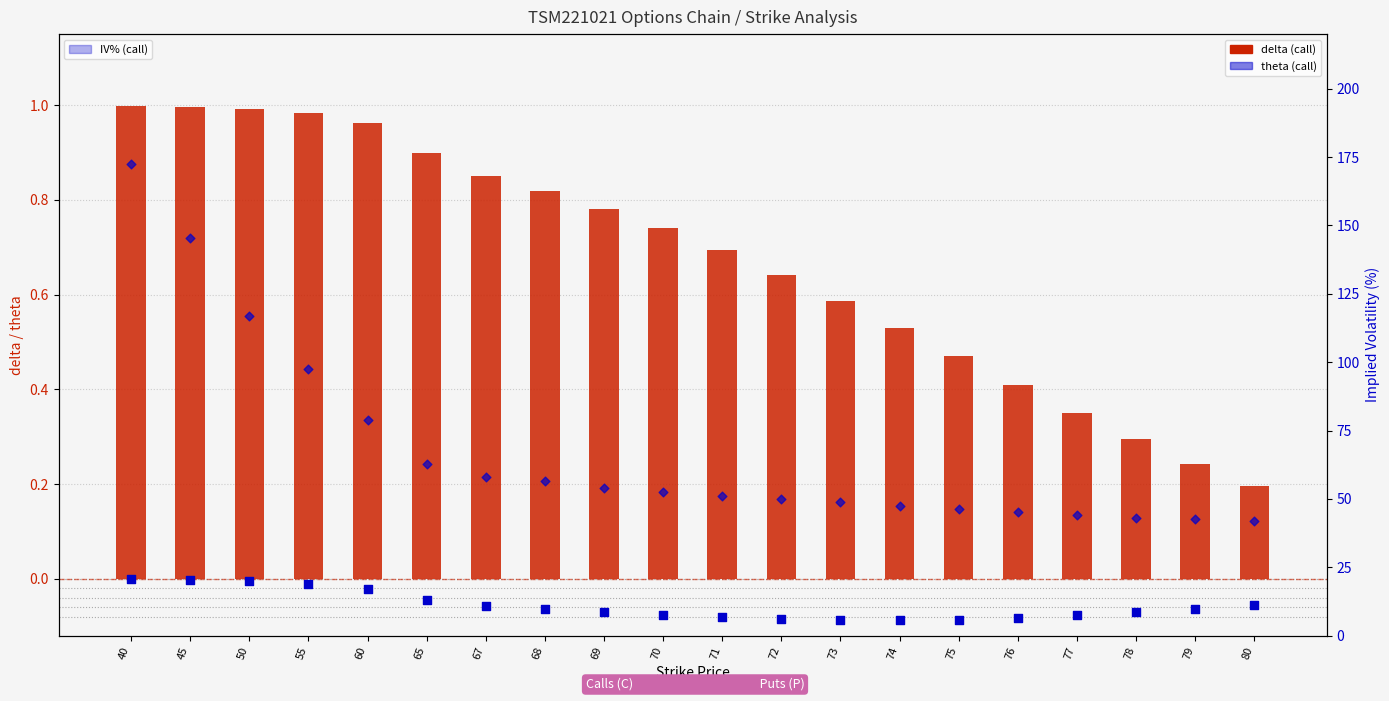

What are all the series names shown in the legend?

delta (call), theta (call), IV% (call)